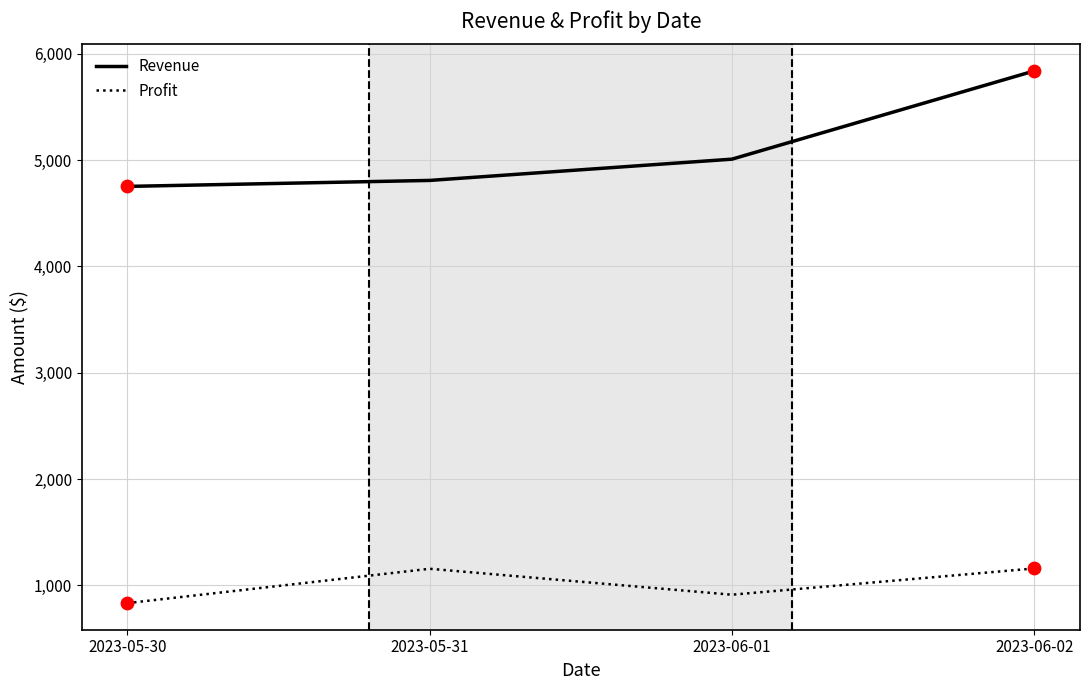

Which series has the widest spread of values?

Revenue